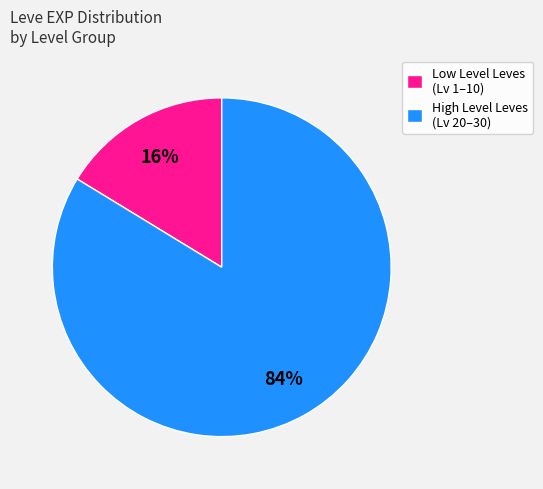

Is the sum of Low Level Leves (Lv 1–10) and High Level Leves (Lv 20–30) greater than half?

Yes